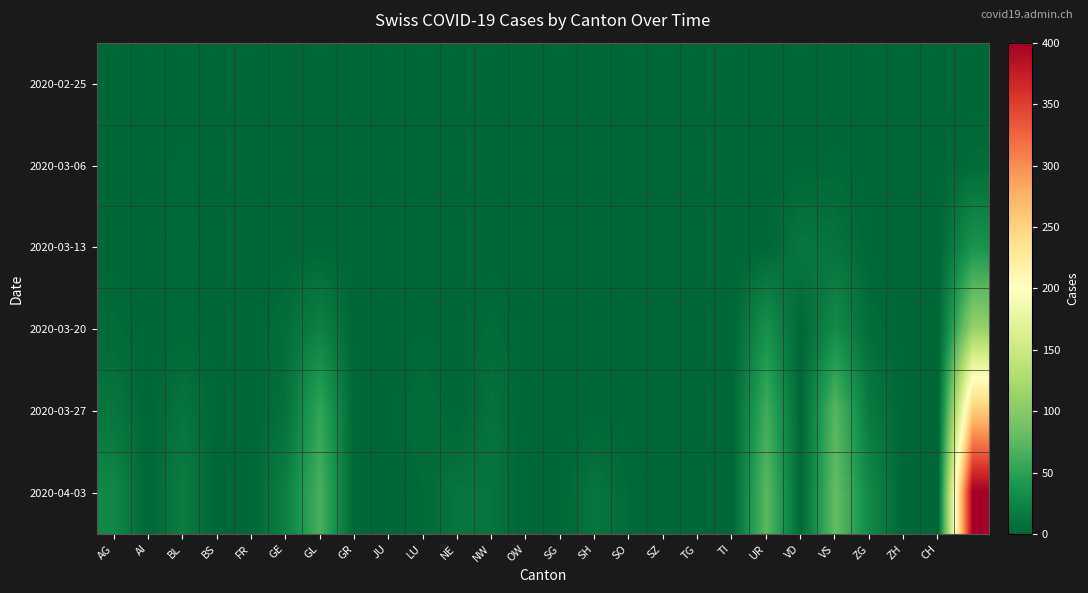

Which label corresponds to the smallest value in the chart?

AG